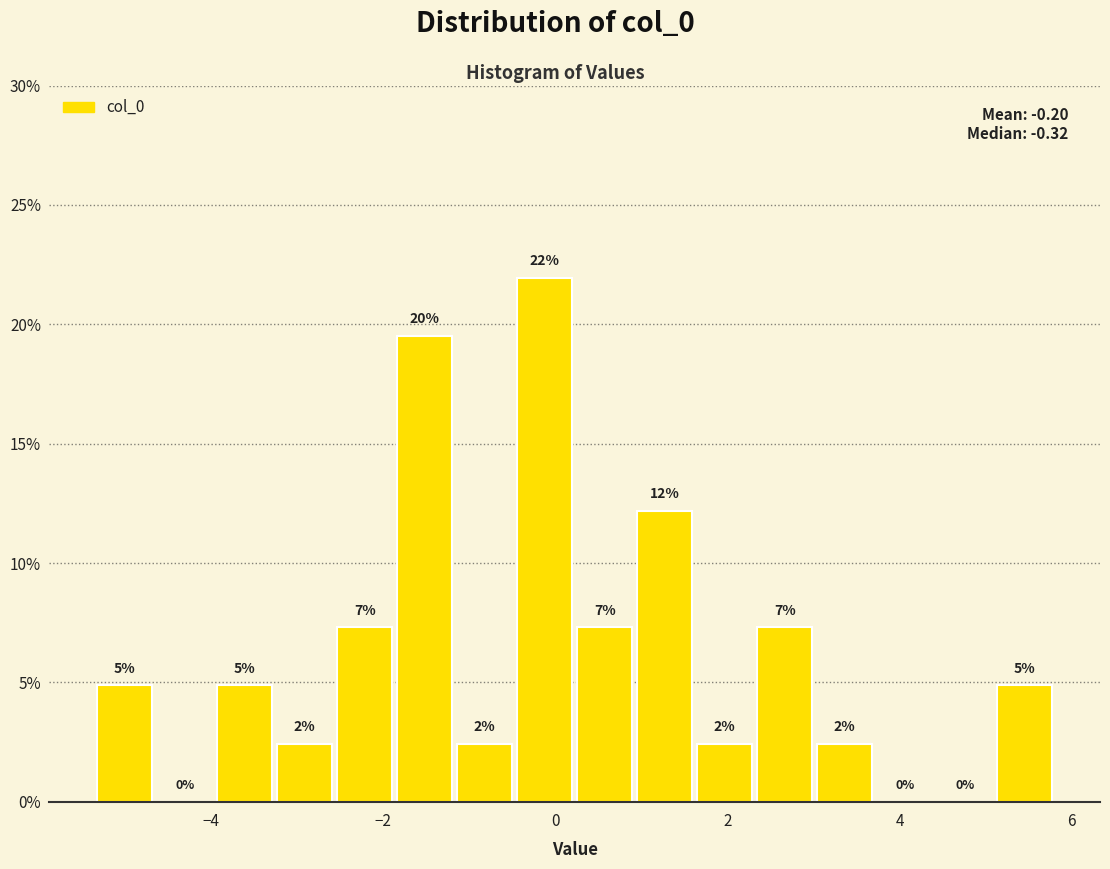

Around what value on the x-axis is the tallest bar? Give the approximate position of its centre, as read against the axis.

-0.2